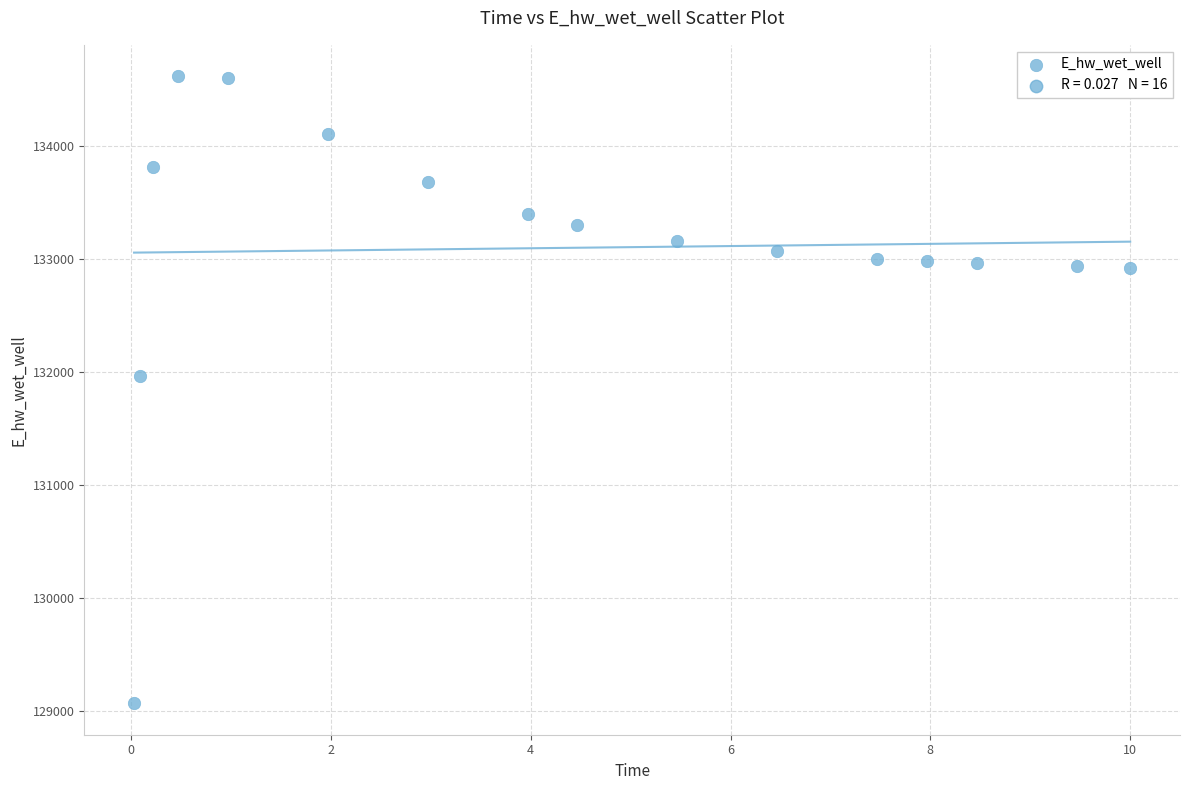

What Y value in the scatter plot is closest to 131840?

131960.9